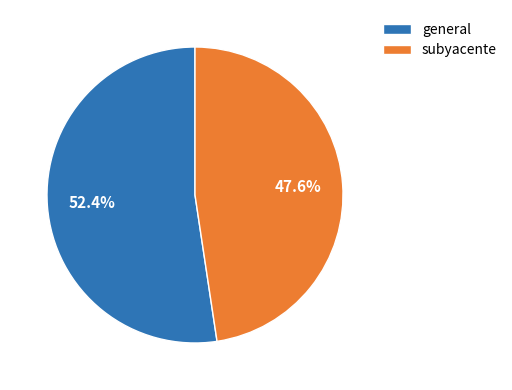

The subyacente slice represents 42% of the pie. True or false?

False